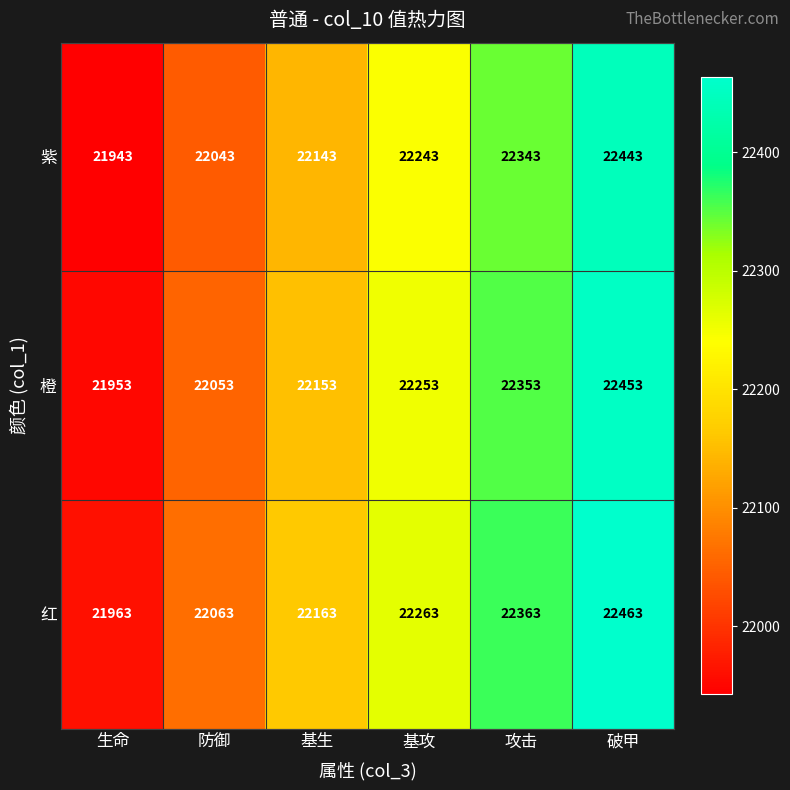

What is the sum of the 紫 values at 破甲 and 基生?

44586